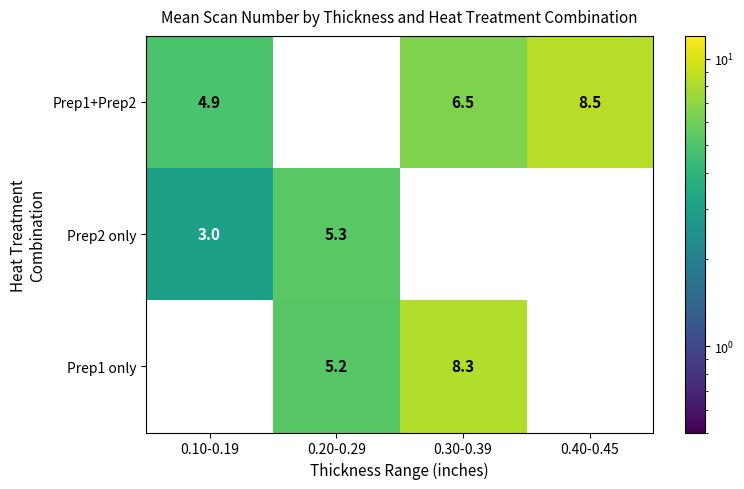

Reading left to right, extract all data points from this chart.

Prep1+Prep2: 4.9	0.0	6.5	8.5
Prep2 only: 3.0	5.3	0.0	0.0
Prep1 only: 0.0	5.2	8.3	0.0